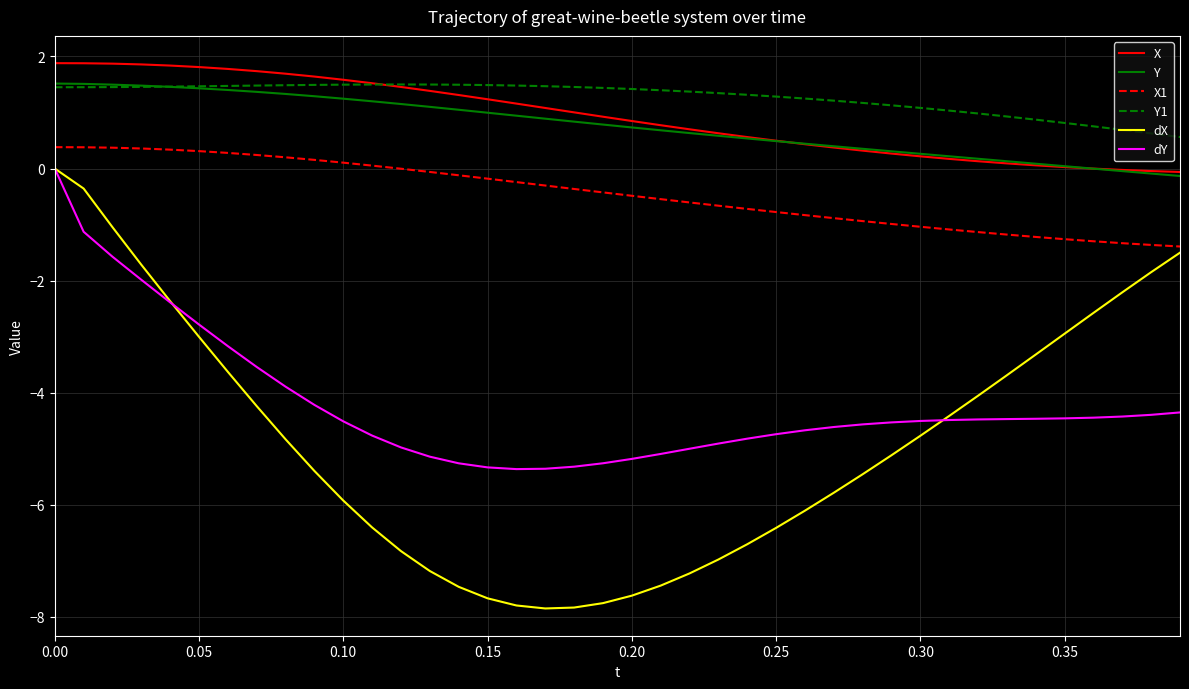

What is the minimum value shown in the chart?

-7.8